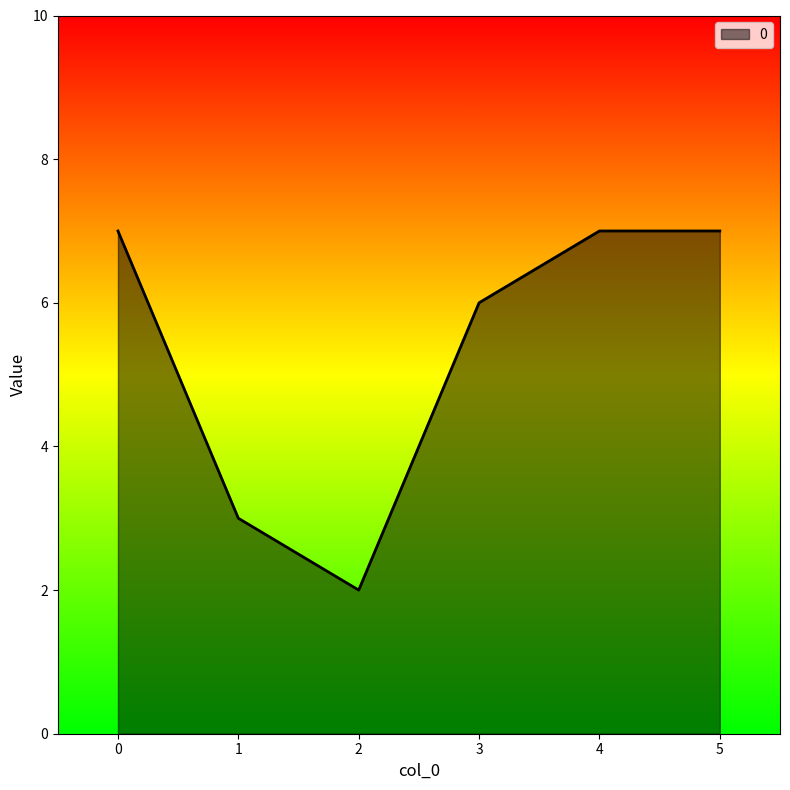

The chart shows a value of 1 at 2. True or false?

False